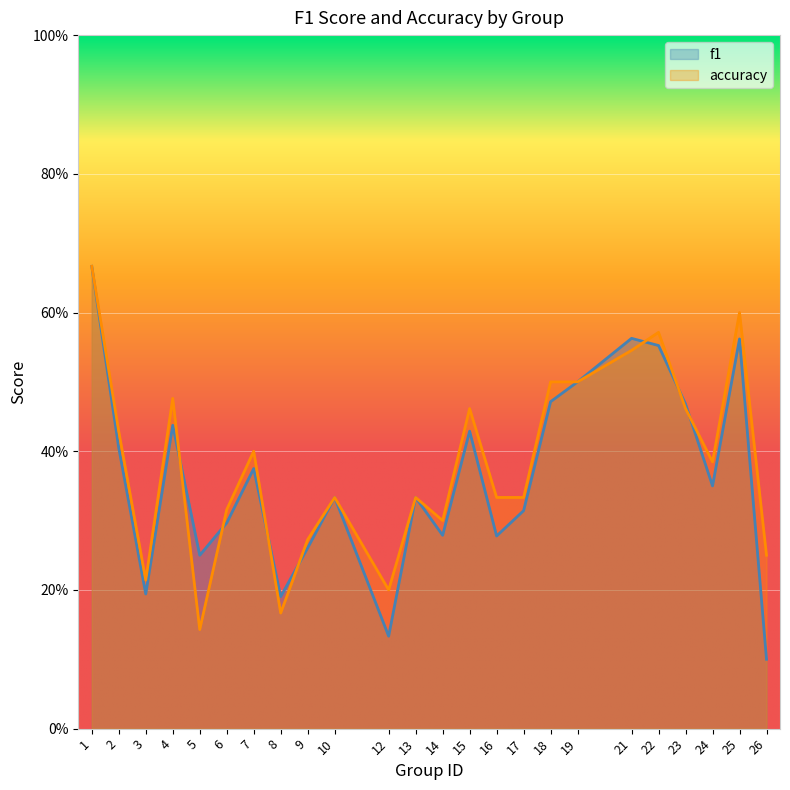

What is the maximum value shown in the chart?

0.7